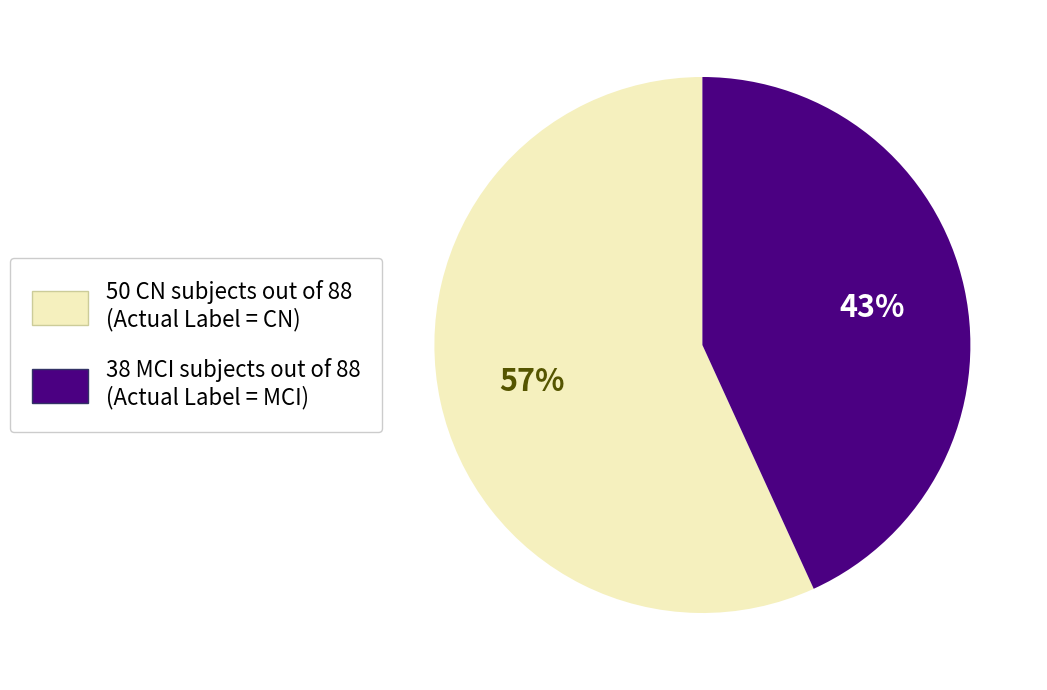

To the nearest percent, what is the average slice percentage?

50%